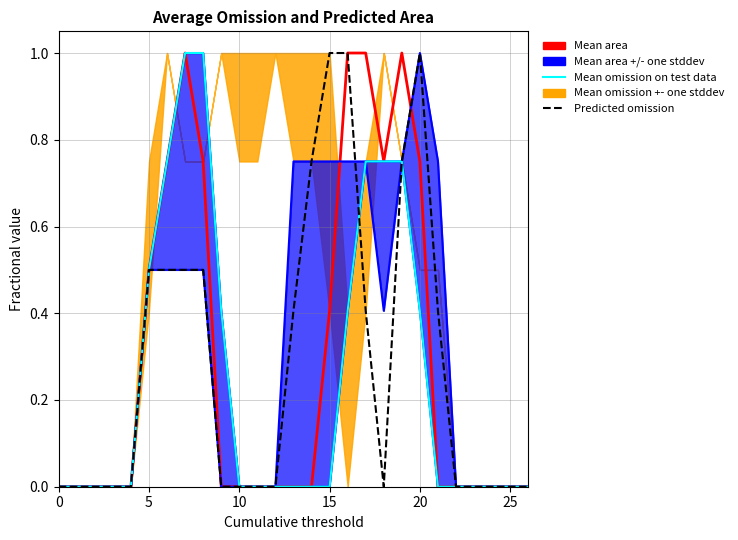

What is the sum of all Predicted omission values?

7.7